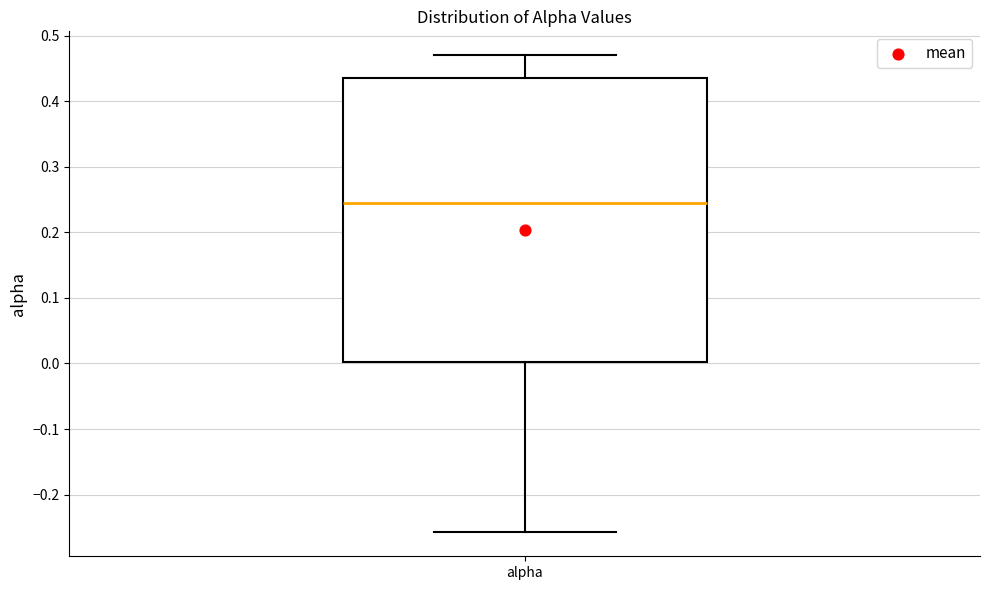

Where is the upper edge of the box for alpha on the y-axis? The values are not printed on the chart, so give them approximately, as read against the axis.

0.44